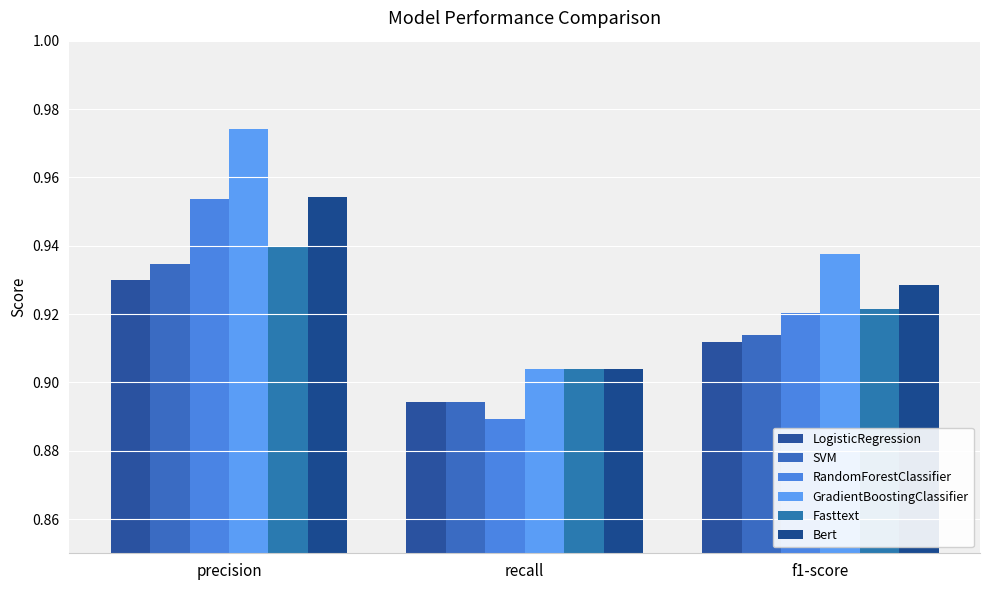

The value of GradientBoostingClassifier at f1-score is 1.5. True or false?

False